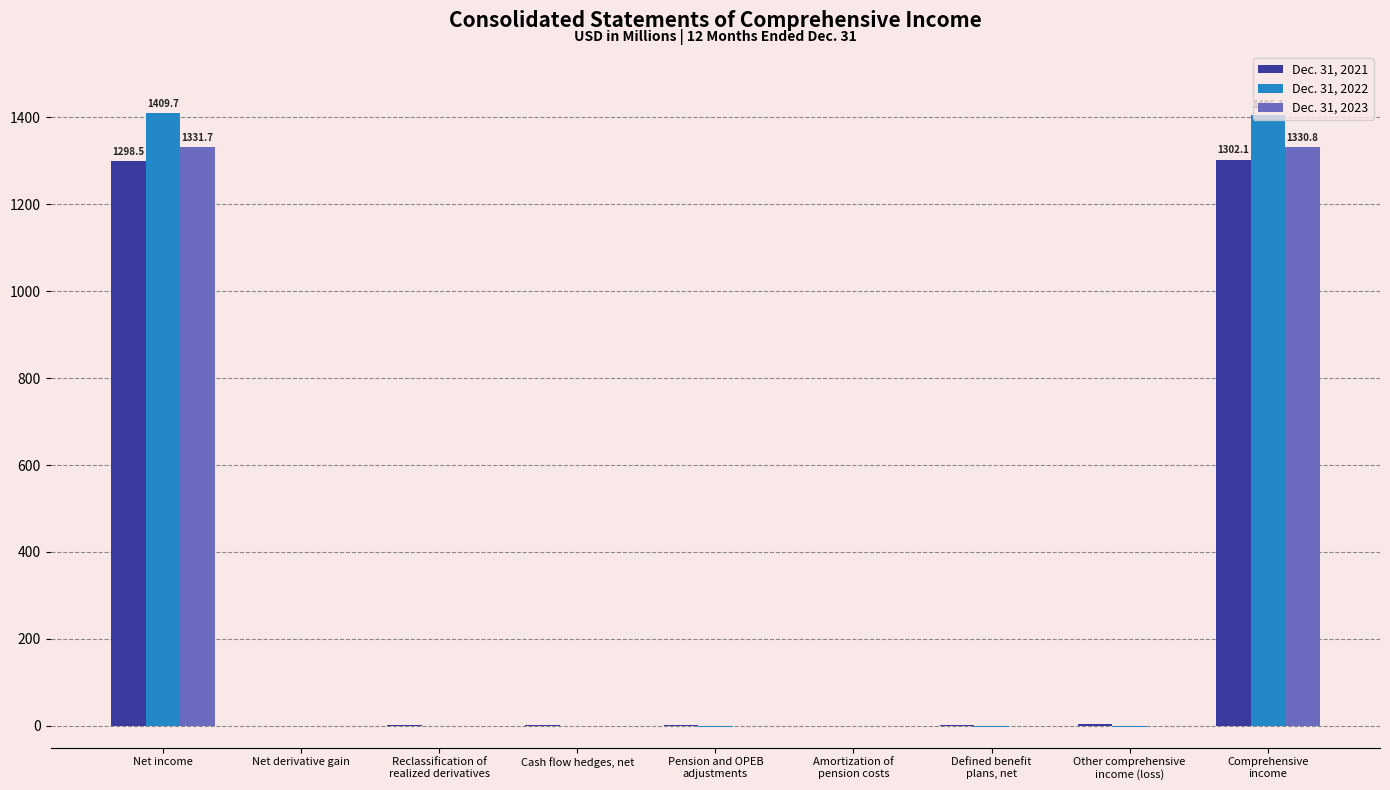

Count the number of categories in the chart.

9